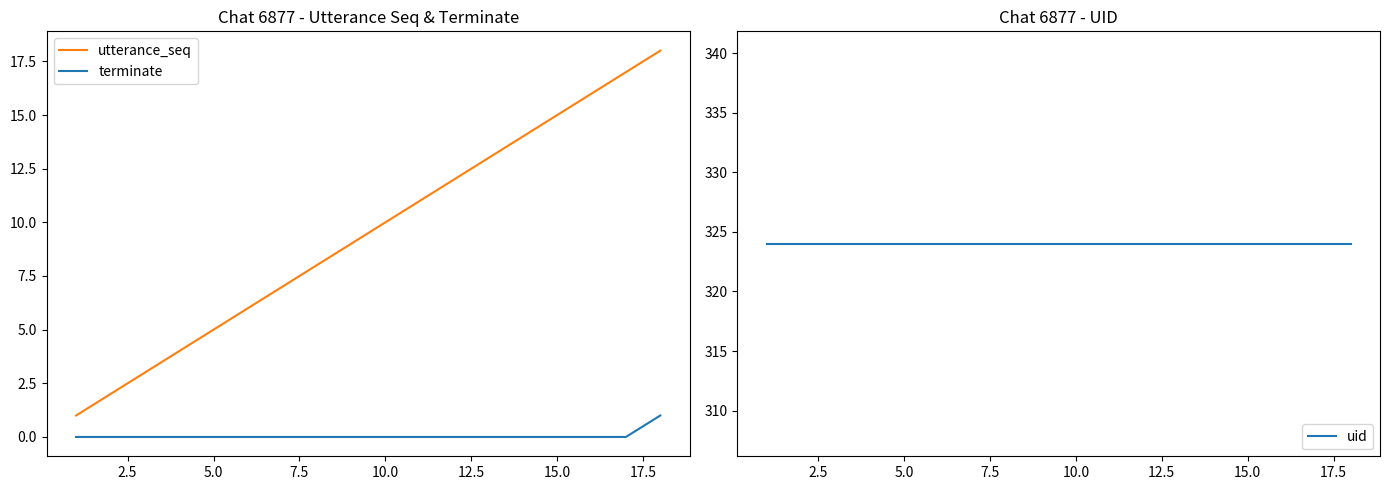

True or false: terminate and utterance_seq intersect in this chart.

False